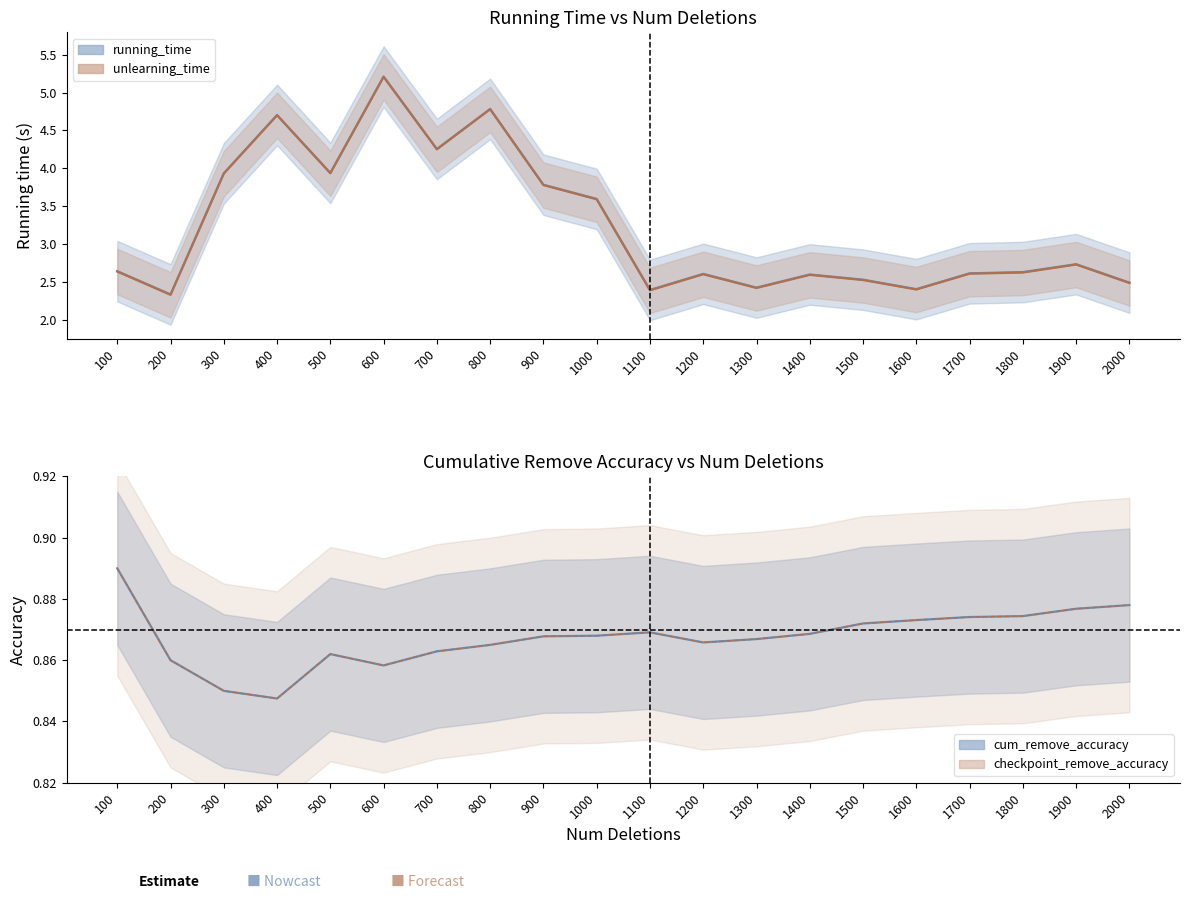

What is the value of the checkpoint_remove_accuracy point at the 2nd from the left?

0.9